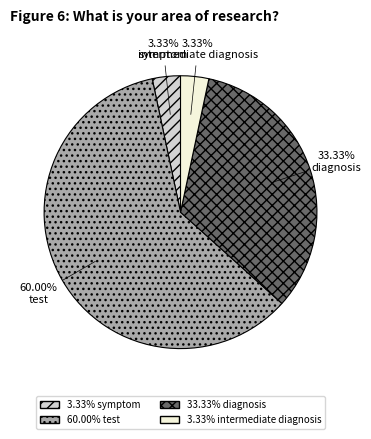

Do diagnosis and intermediate diagnosis together represent more than half of the pie?

No